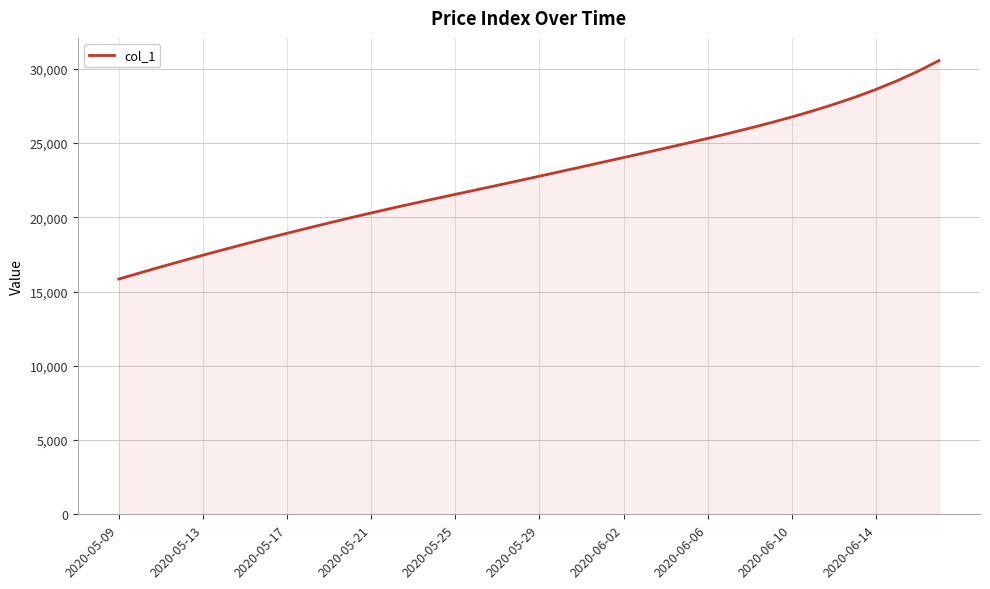

What is the greatest value displayed?

30555.5